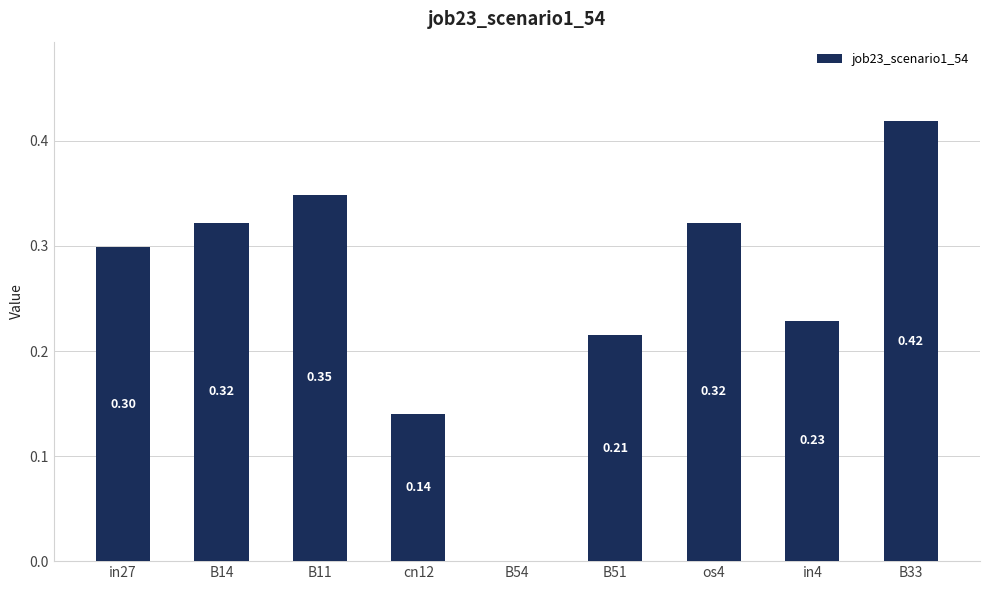

Between in27 and B51, which is larger?

in27